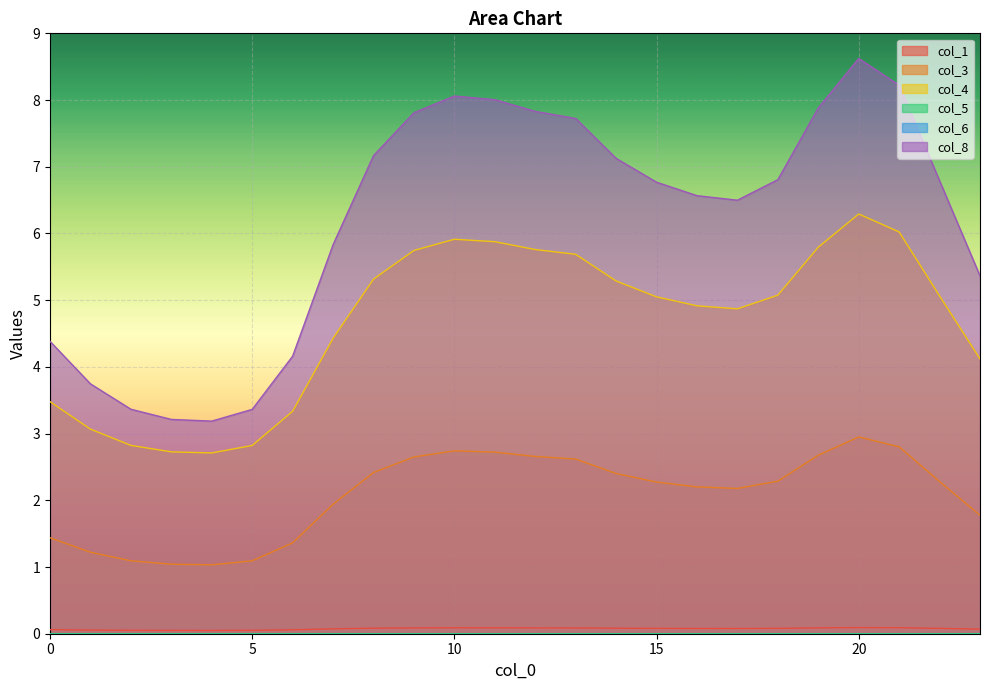

At which category does the chart reach its minimum across all series?

20